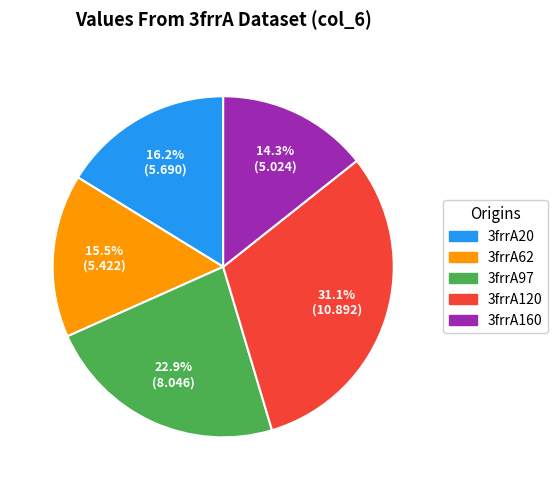

To the nearest percent, what portion does 3frrA120 represent?

31%